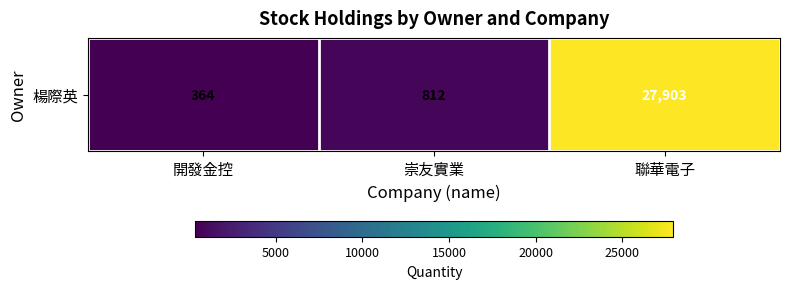

Rank the categories by value from highest to lowest.

聯華電子, 崇友實業, 開發金控